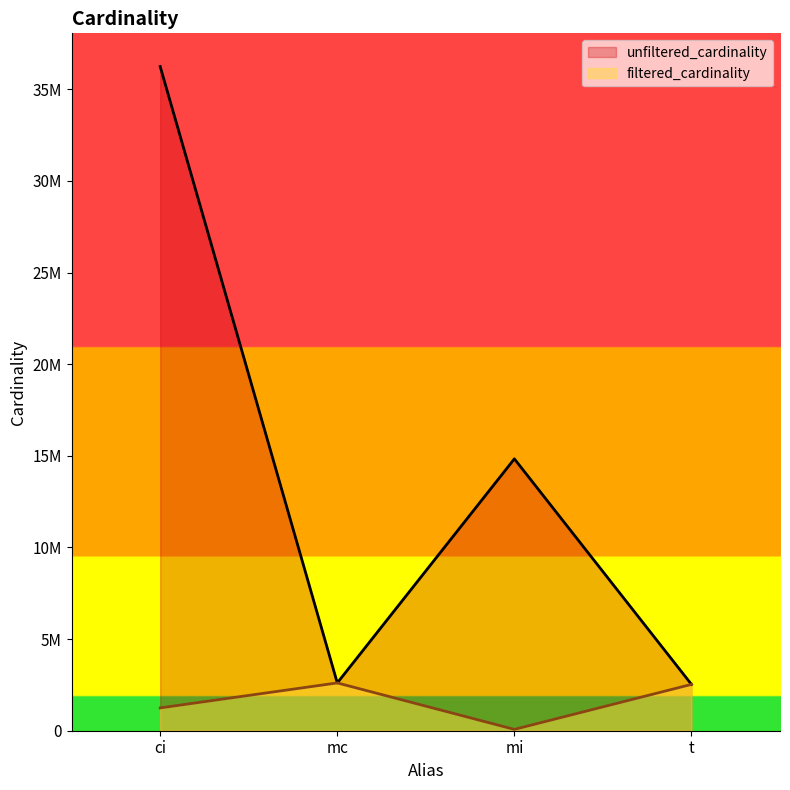

What is the value of the filtered_cardinality point at the 2nd from the left?

2609129